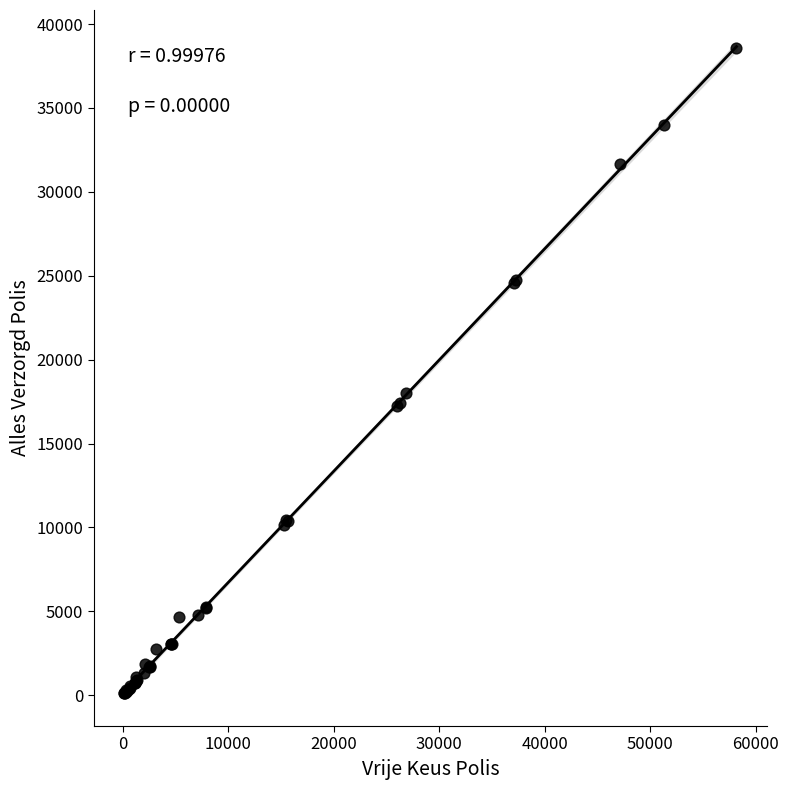

What Y value in the scatter plot is closest to 19340?

18019.2